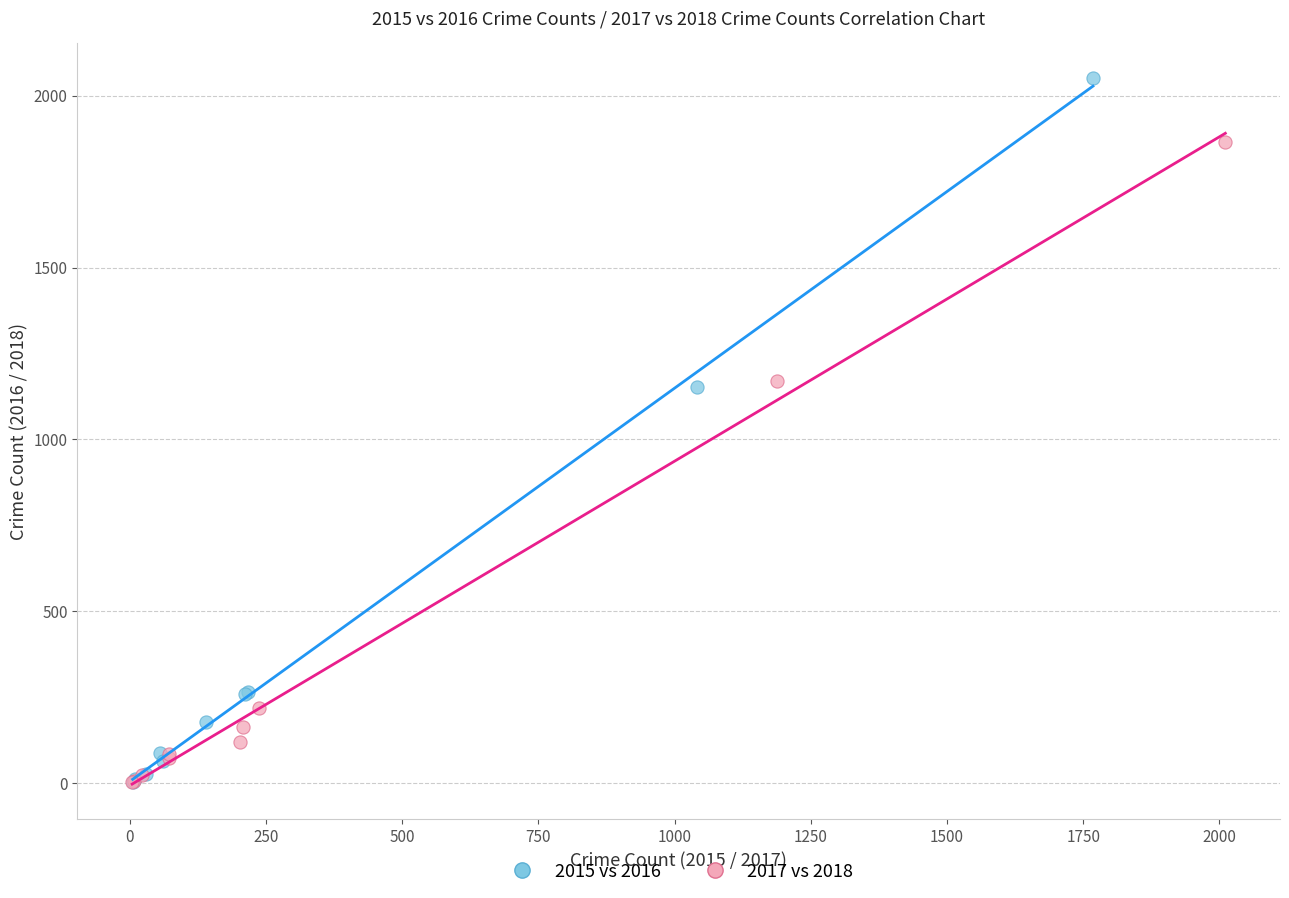

Which series reaches the maximum Y coordinate?

2015 vs 2016